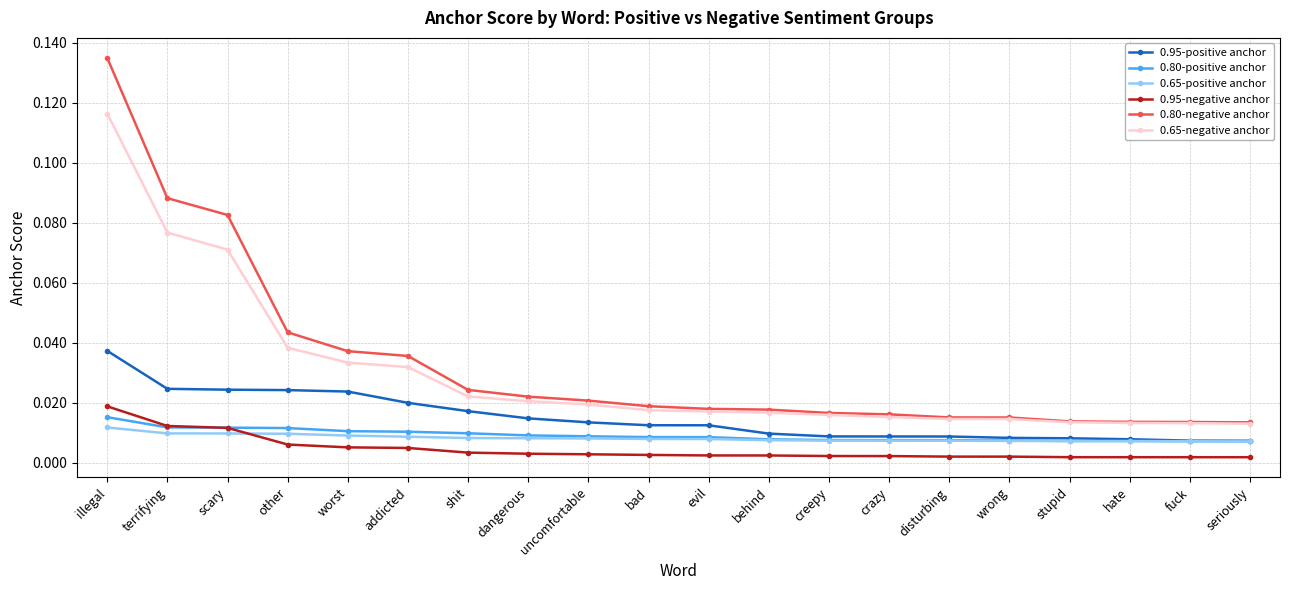

True or false: 0.80-positive anchor and 0.65-negative anchor cross at least once.

False